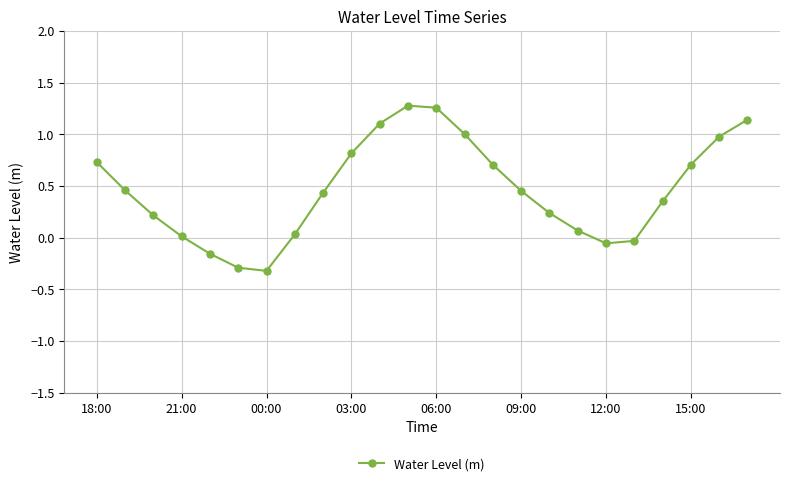

What is the value of the 18th point from the left?

0.1